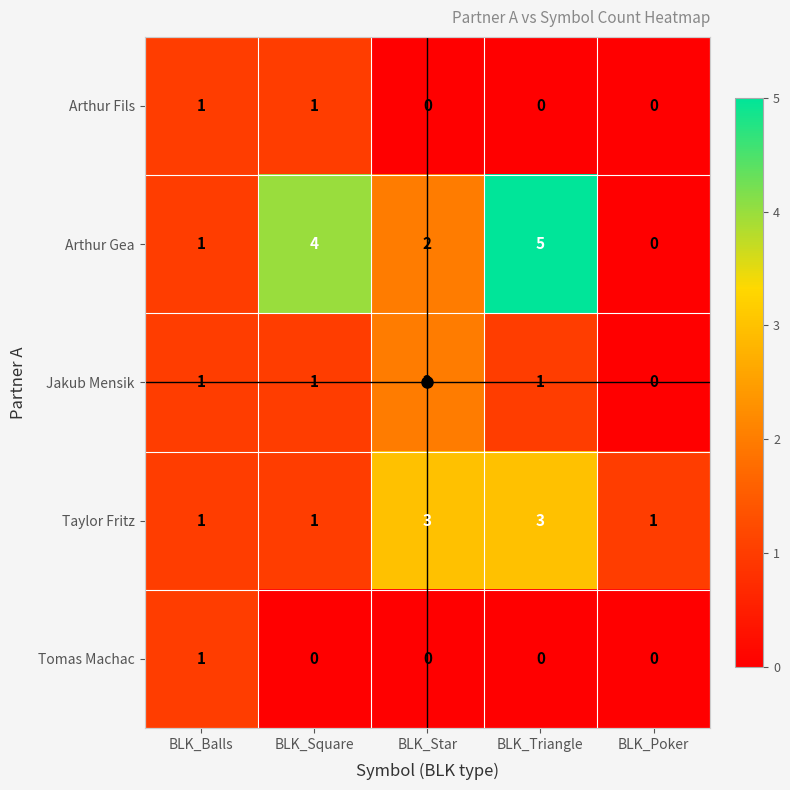

Which category has the highest value in the Arthur Gea series?

BLK_Triangle